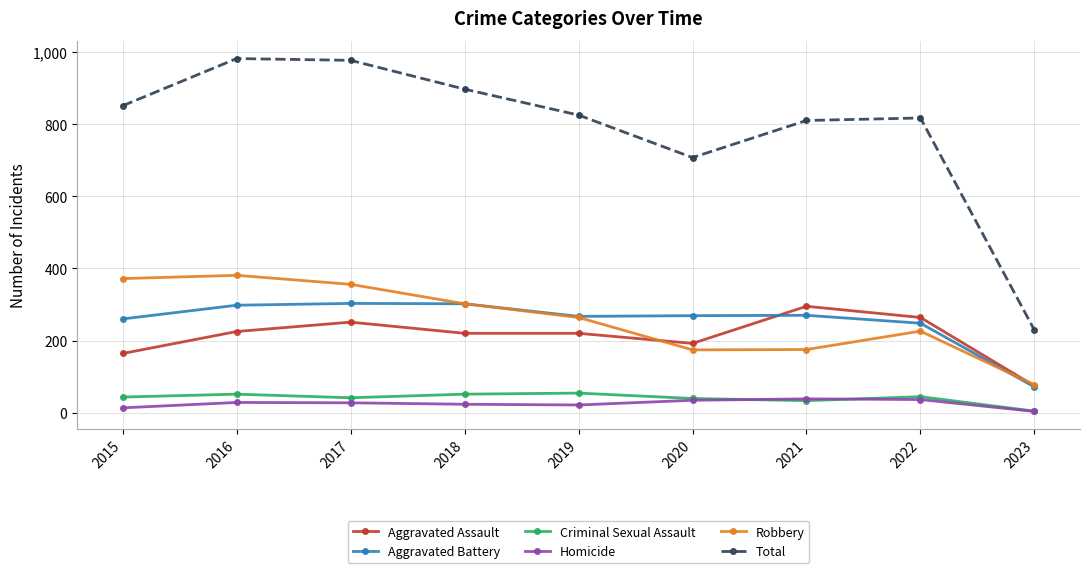

How many series are shown in this chart?

6